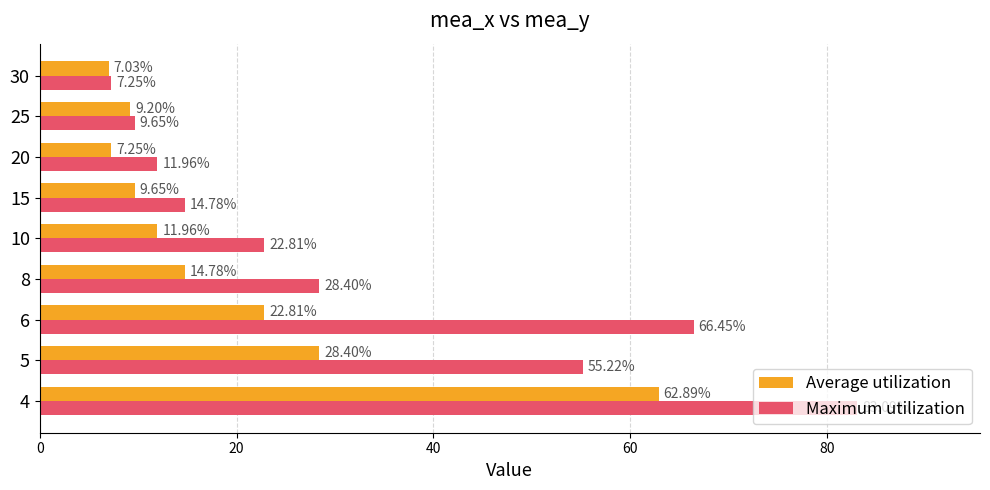

Count the number of categories in the chart.

9